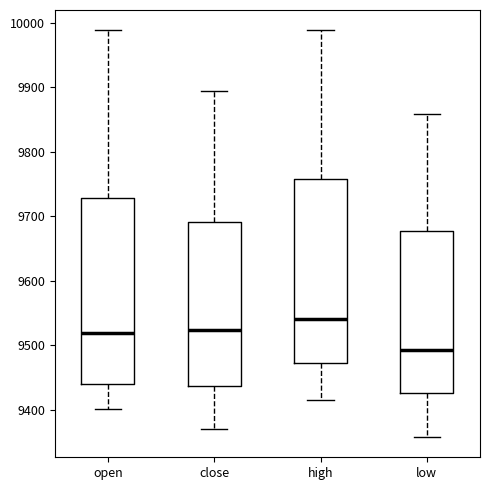

Reading left to right, transcribe this box plot: for each box, give where its median line is, the range the box spans, and where its two whiskers end, as read against the y-axis. The values are not printed on the chart, so give them approximately, as read against the axis.

open: median 9520, box 9440 to 9730, whiskers 9400 to 9990
close: median 9520, box 9440 to 9690, whiskers 9370 to 9890
high: median 9540, box 9470 to 9760, whiskers 9420 to 9990
low: median 9490, box 9430 to 9680, whiskers 9360 to 9860